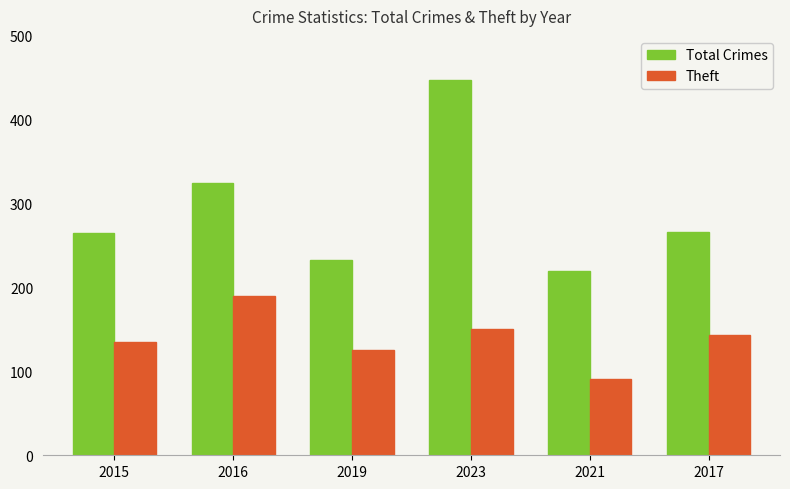

List the series in order of their overall mean, highest first.

Total Crimes, Theft